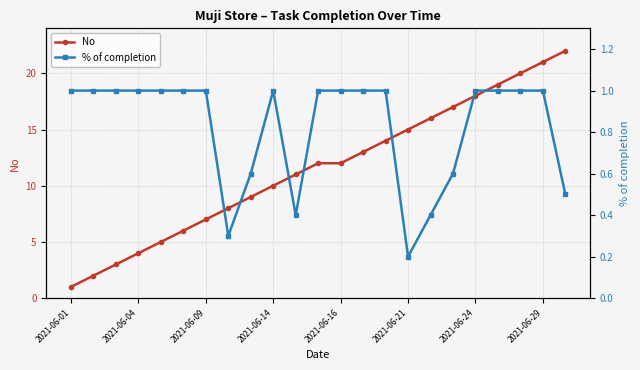

Rank the series by their average value, from highest to lowest.

No, % of completion